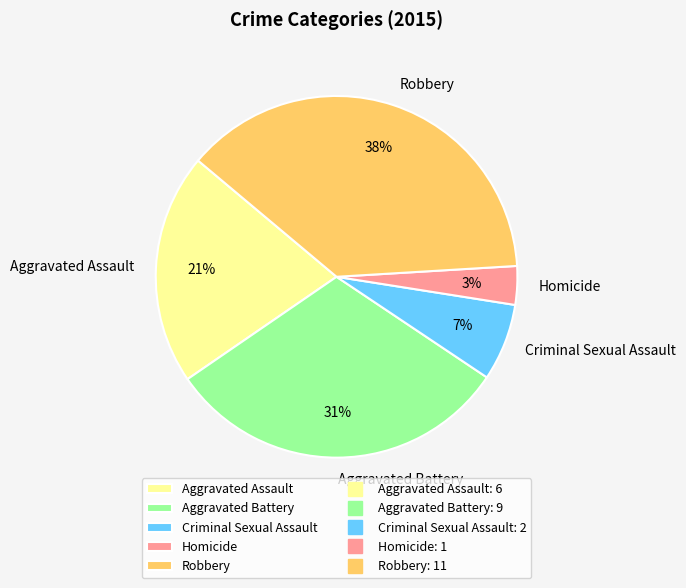

To the nearest percent, what is the average slice percentage?

20%